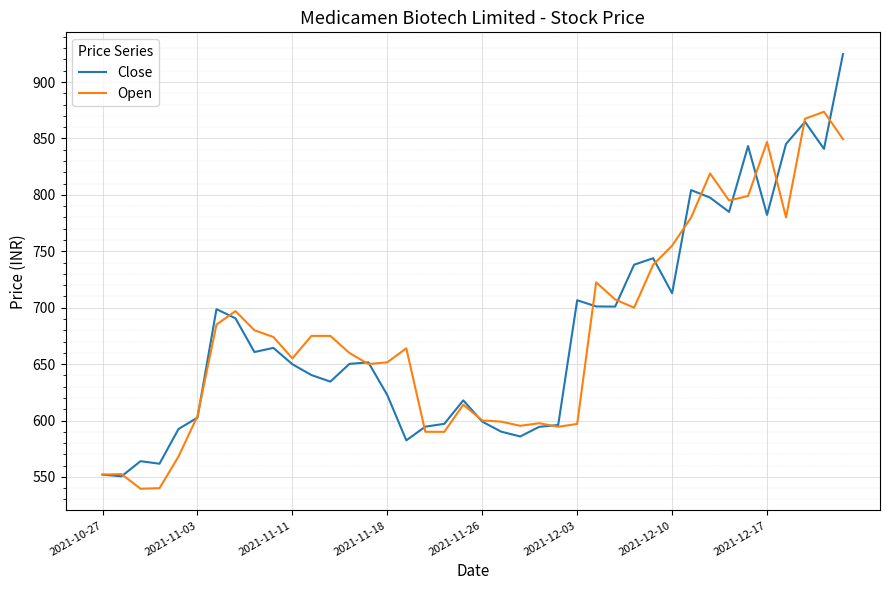

Which series has the widest spread of values?

Close